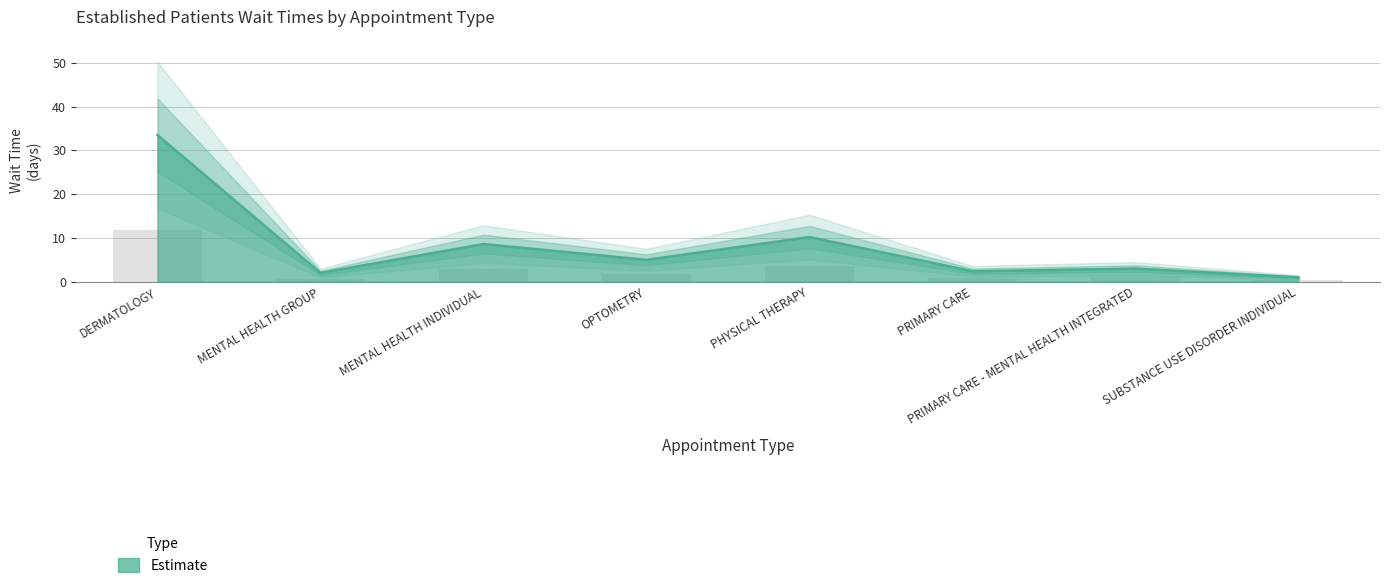

Which has a higher value, SUBSTANCE USE DISORDER INDIVIDUAL or PRIMARY CARE - MENTAL HEALTH INTEGRATED?

PRIMARY CARE - MENTAL HEALTH INTEGRATED